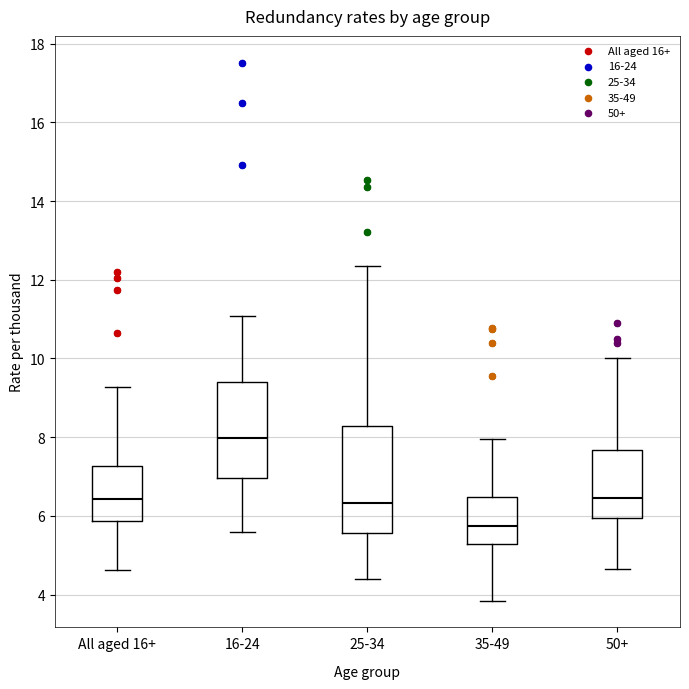

Reading left to right, read every box against the y-axis: the position of its median line, the range the box covers, and the ends of its whiskers. The values are not printed on the chart, so give them approximately, as read against the axis.

All aged 16+: median 6.4, box 5.8 to 7.2, whiskers 4.6 to 9.2
16-24: median 8.0, box 7.0 to 9.4, whiskers 5.6 to 11.0
25-34: median 6.4, box 5.6 to 8.2, whiskers 4.4 to 12.4
35-49: median 5.8, box 5.2 to 6.4, whiskers 3.8 to 8.0
50+: median 6.4, box 6.0 to 7.6, whiskers 4.6 to 10.0